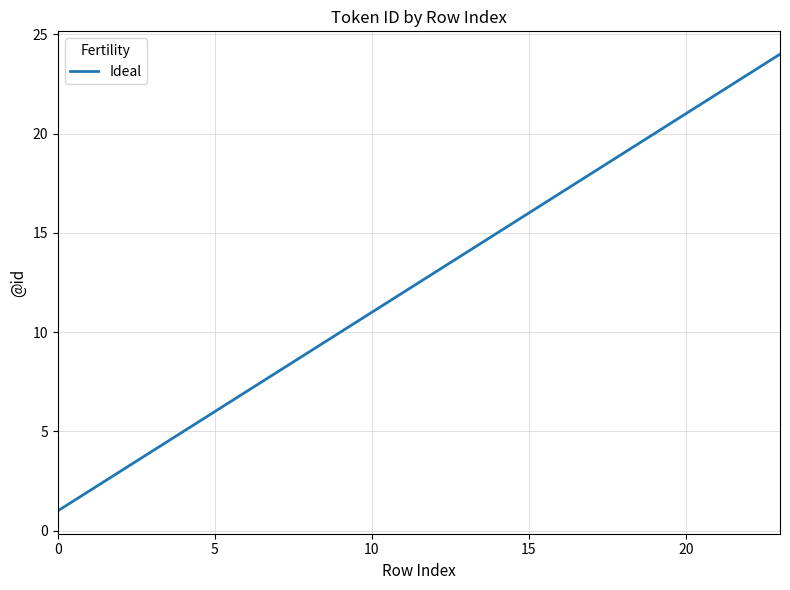

What is the difference between the maximum and minimum values?

23